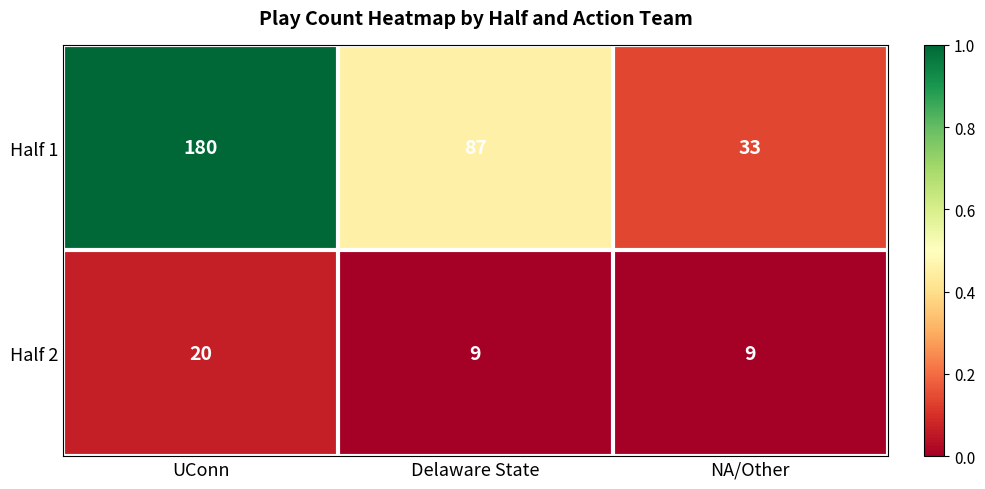

Which category has the highest value in the Half 1 series?

UConn